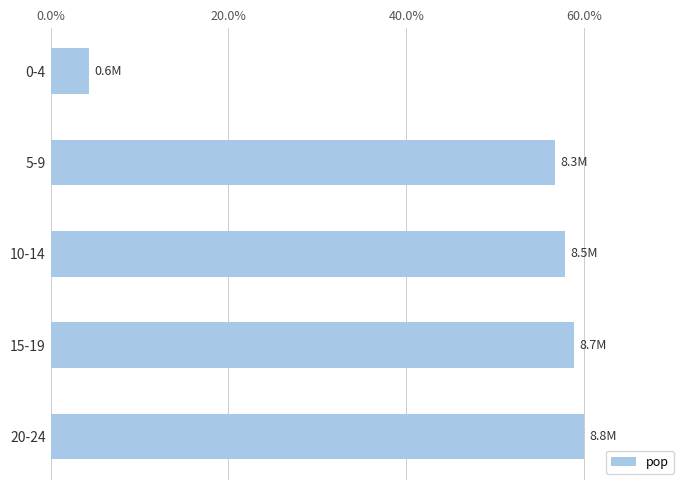

Does the chart contain any negative values?

No